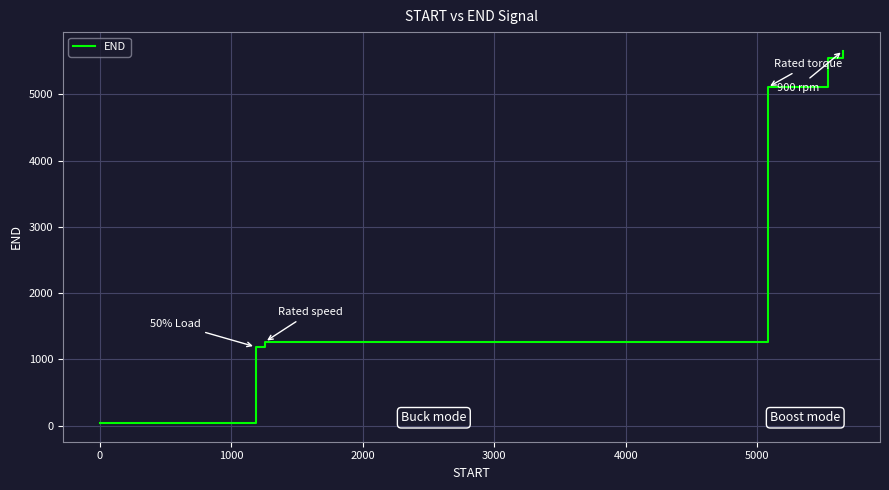

True or false: the data has more than 2 interior local peaks.

False